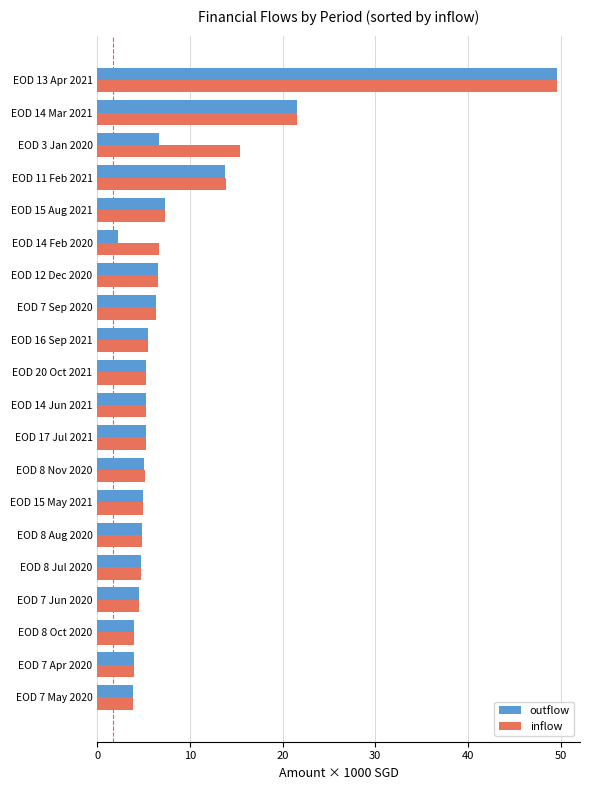

Which series has the widest spread of values?

outflow